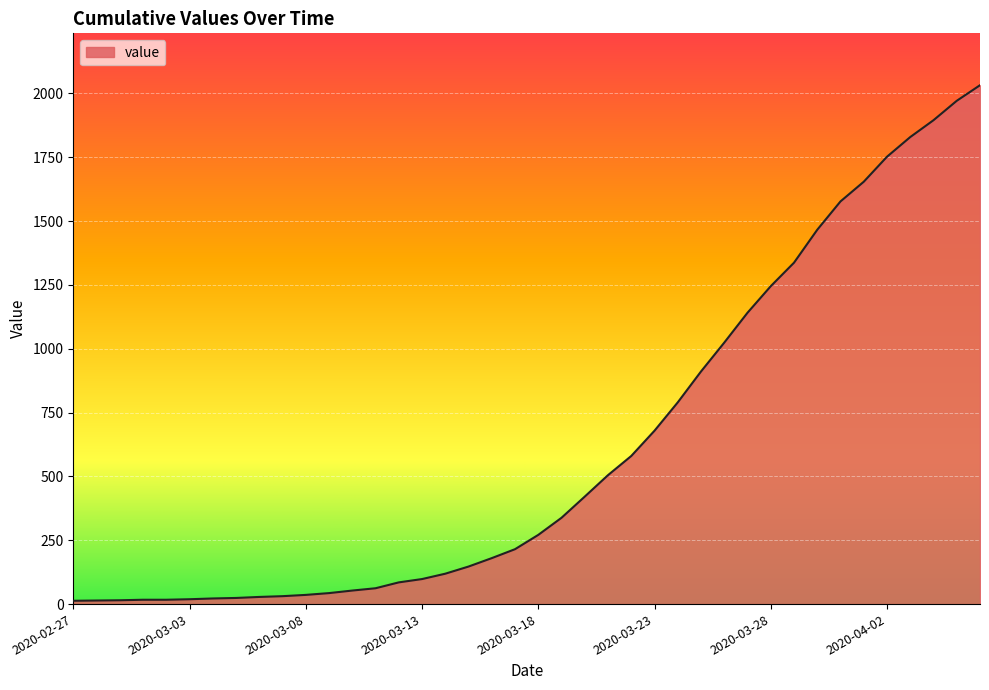

What is the greatest value displayed?

2032